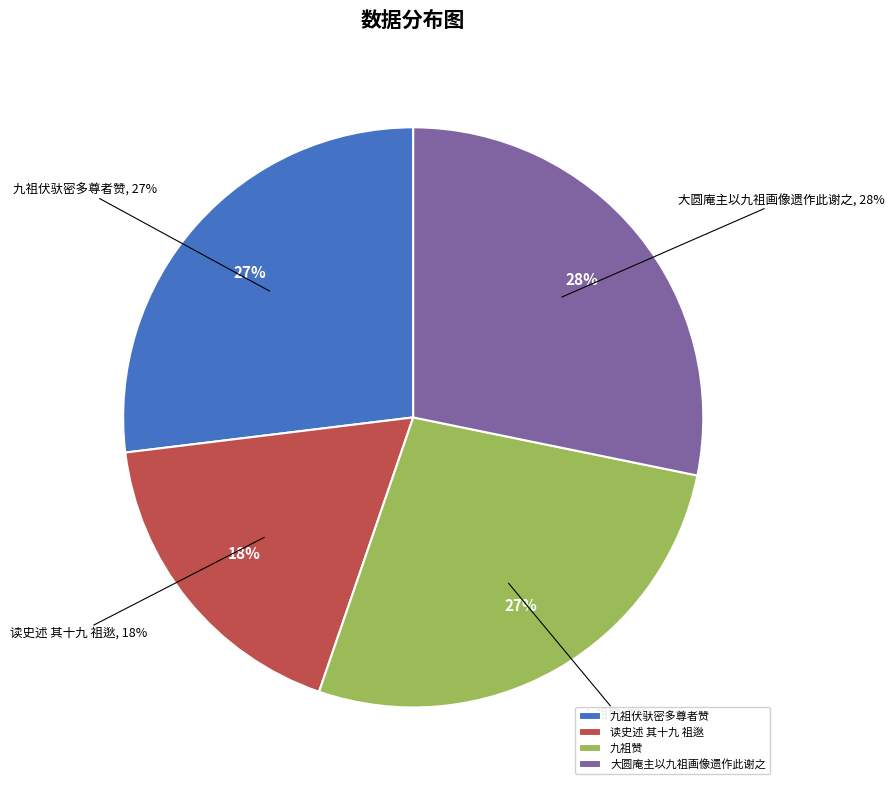

Between 九祖赞 and 大圆庵主以九祖画像遗作此谢之, which is larger?

大圆庵主以九祖画像遗作此谢之